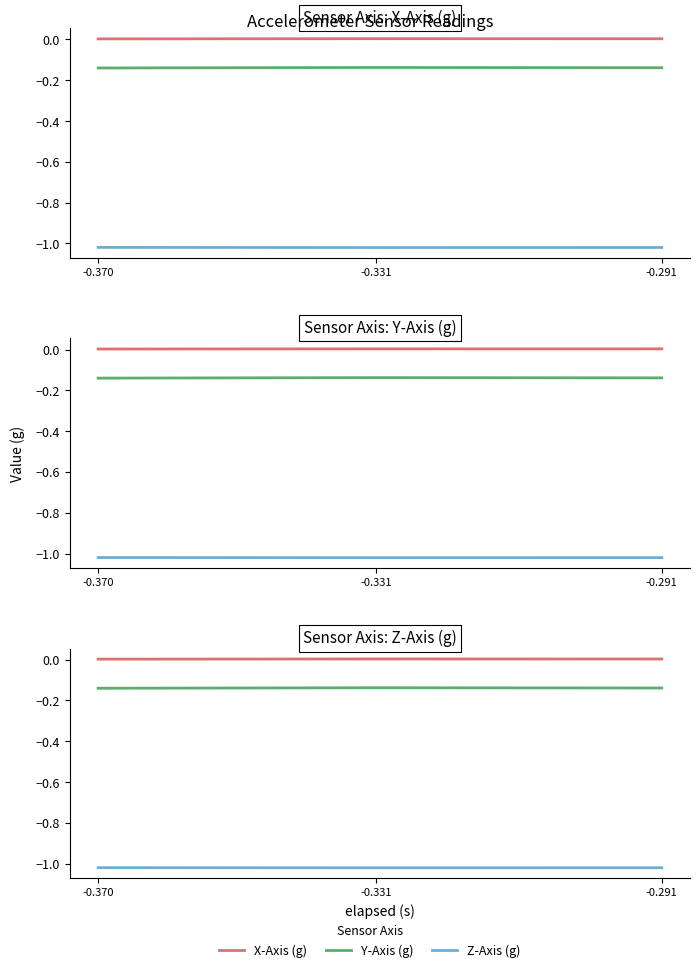

List the labels in order of X-Axis (g) value, smallest first.

-0.370, -0.291, -0.331